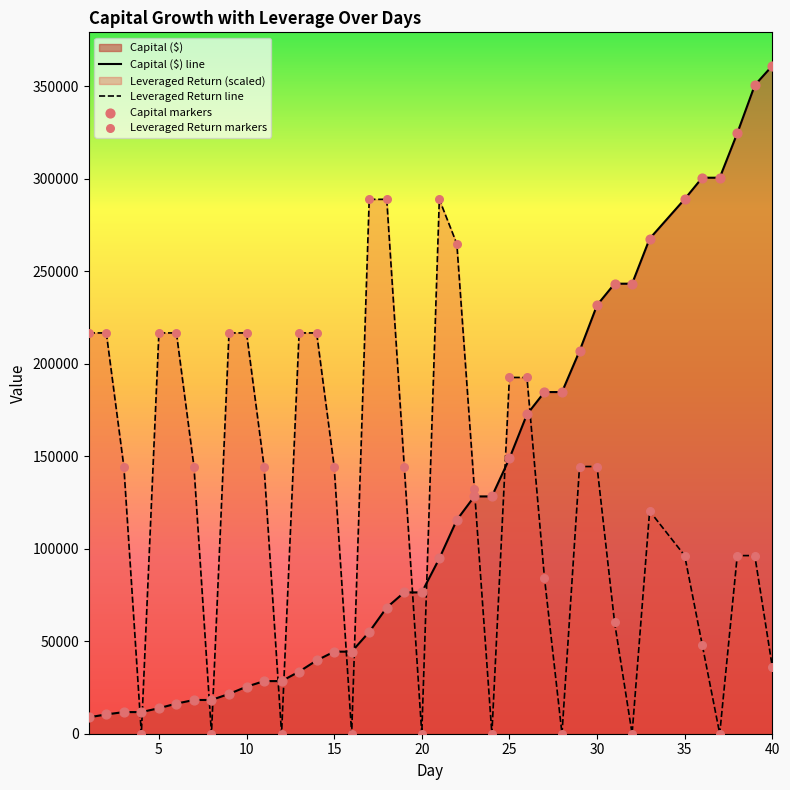

At how many categories does at least one series exceed 236308?

13